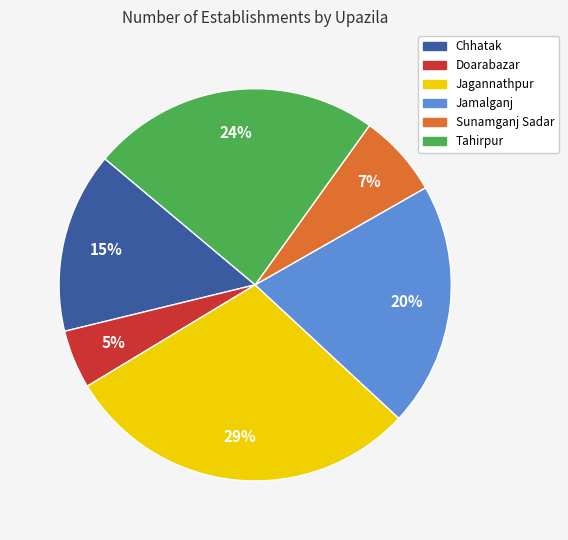

To the nearest percent, what is the combined percentage of Sunamganj Sadar and Chhatak?

22%